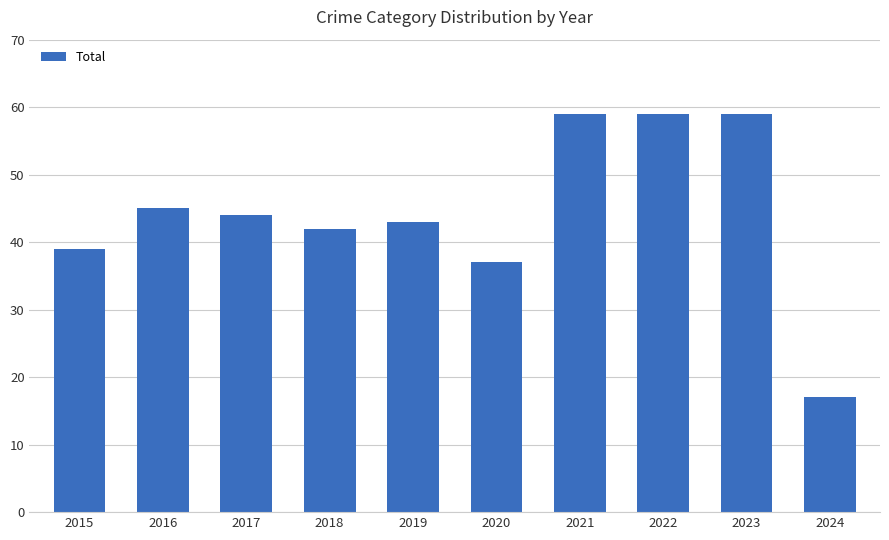

True or false: the data shows 17 at 2024.

True